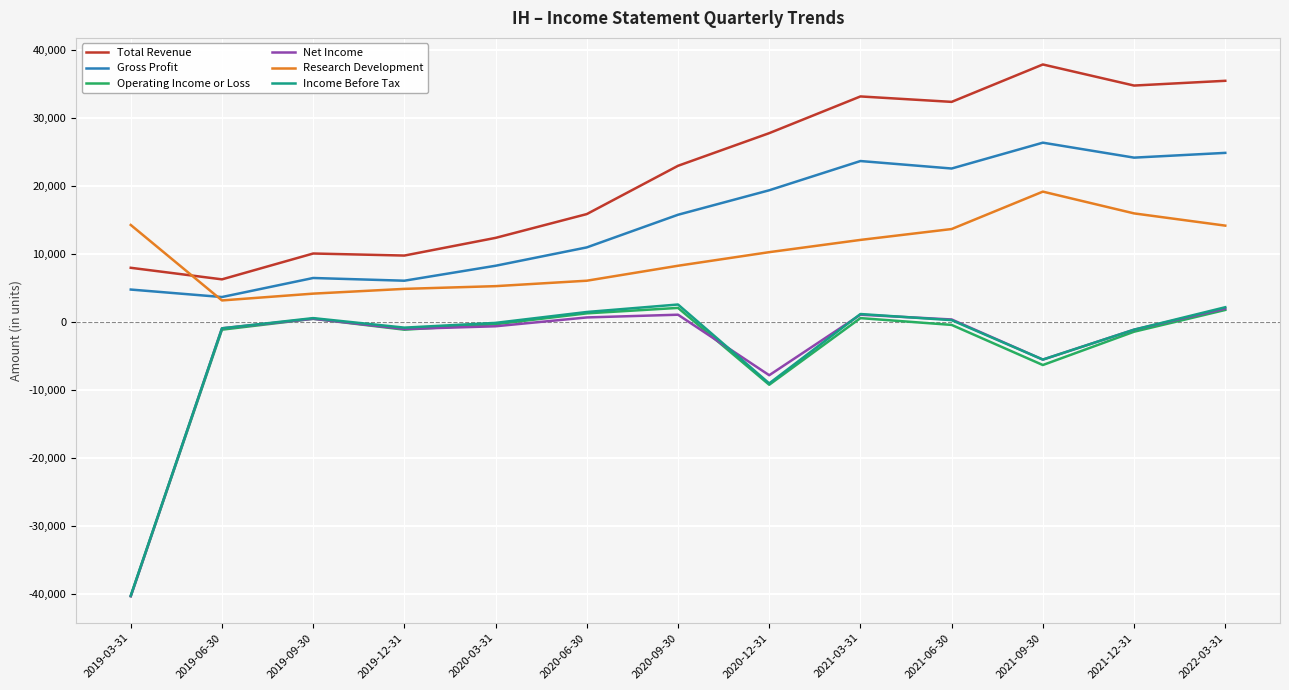

Where do Total Revenue and Research Development first cross each other?

2019-03-31 and 2019-06-30